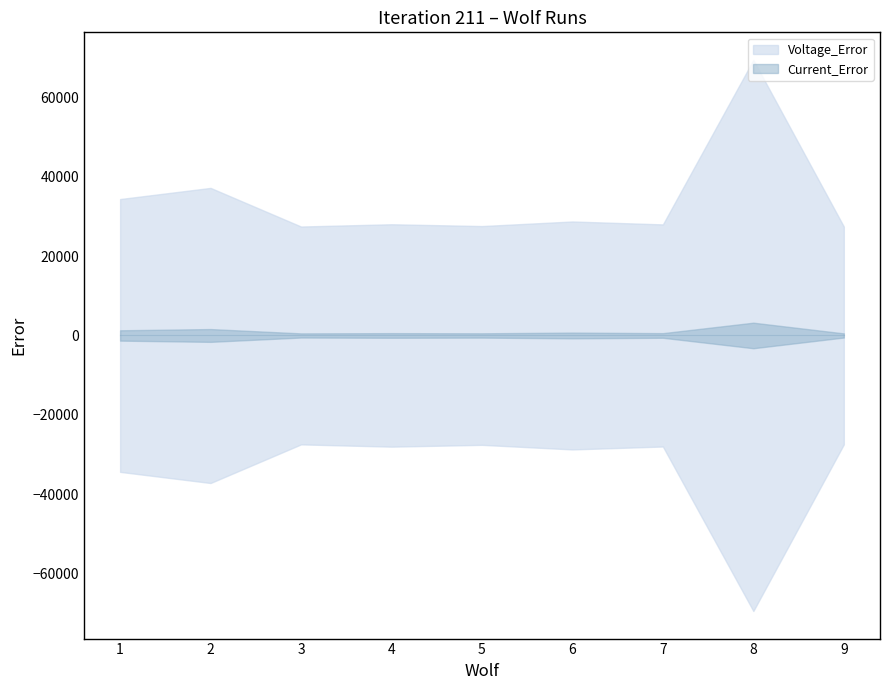

What is the maximum value for Current_Error?

3218.4